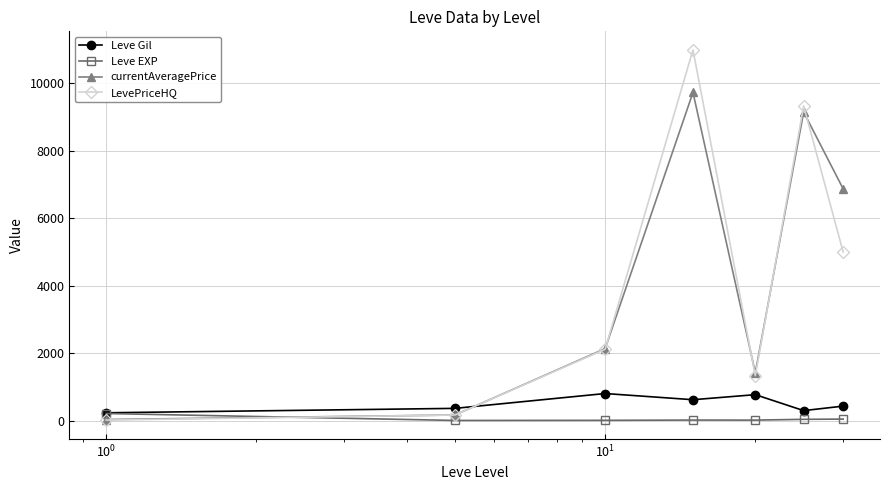

How many intersections are there between LevePriceHQ and Leve EXP?

1